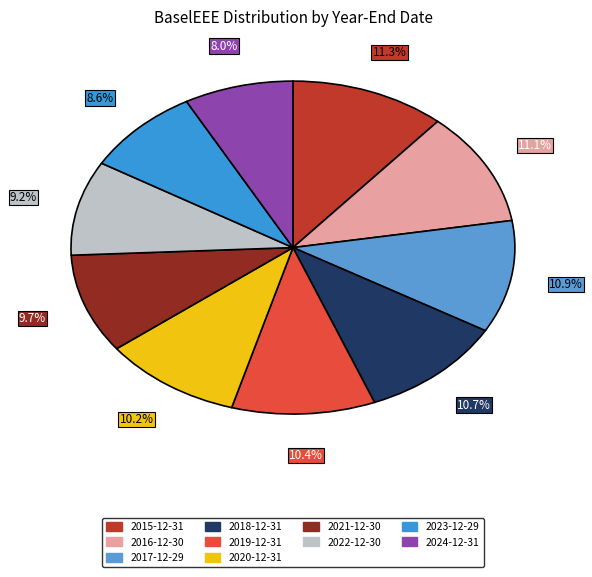

Which category has the smallest portion of the pie?

2024-12-31